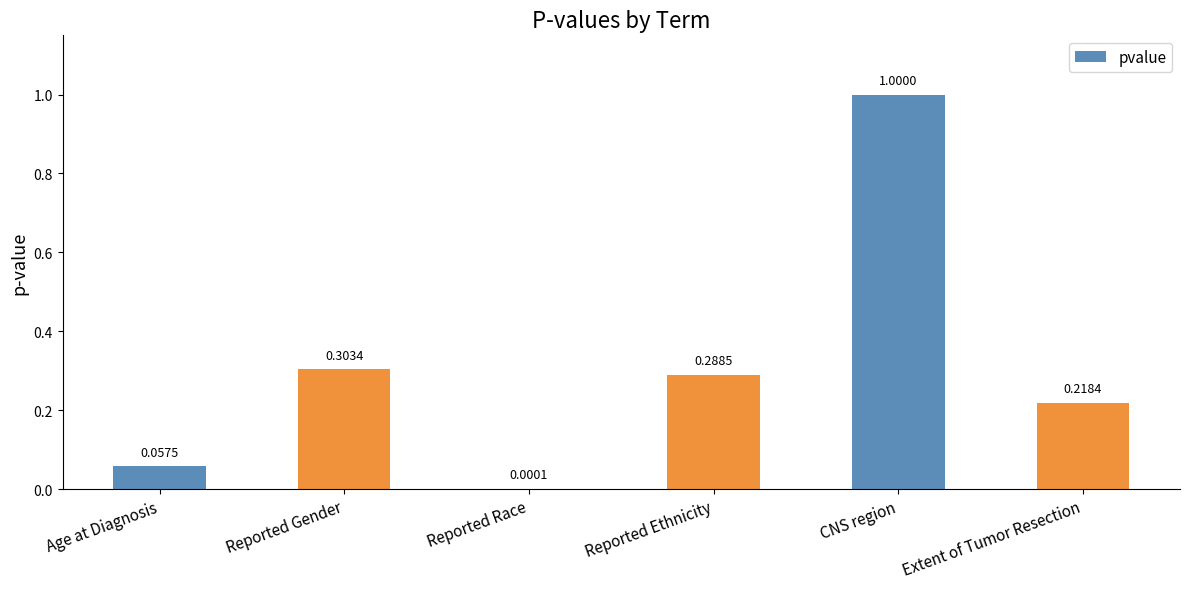

Between Reported Gender and Reported Race, which is larger?

Reported Gender